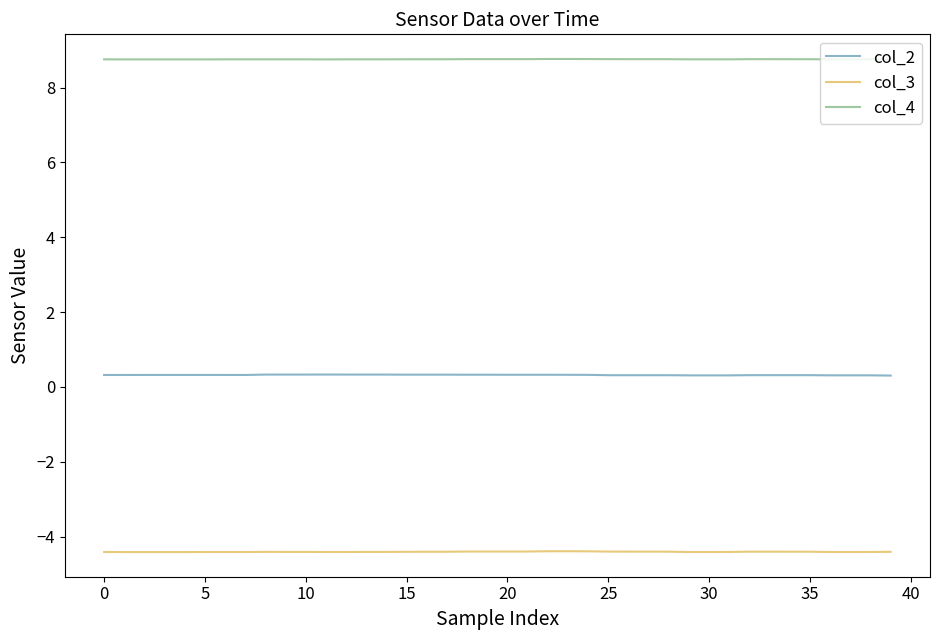

Which series has the largest total across all categories?

col_4